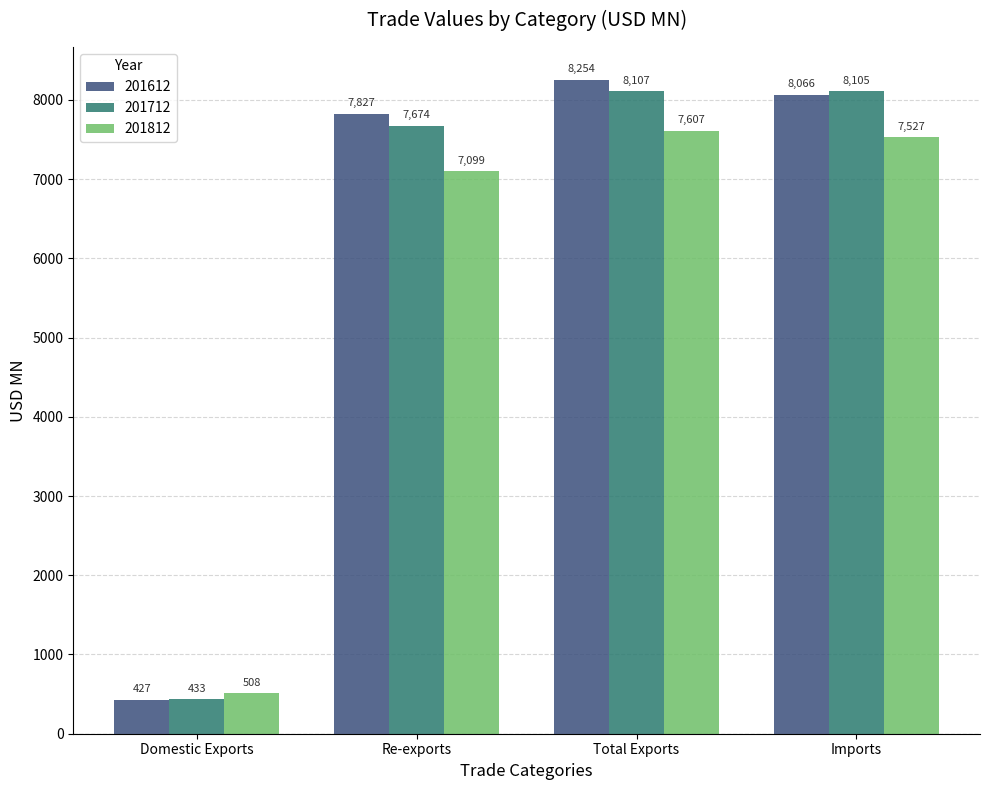

At which label is 201612 closest to 4340?

Re-exports